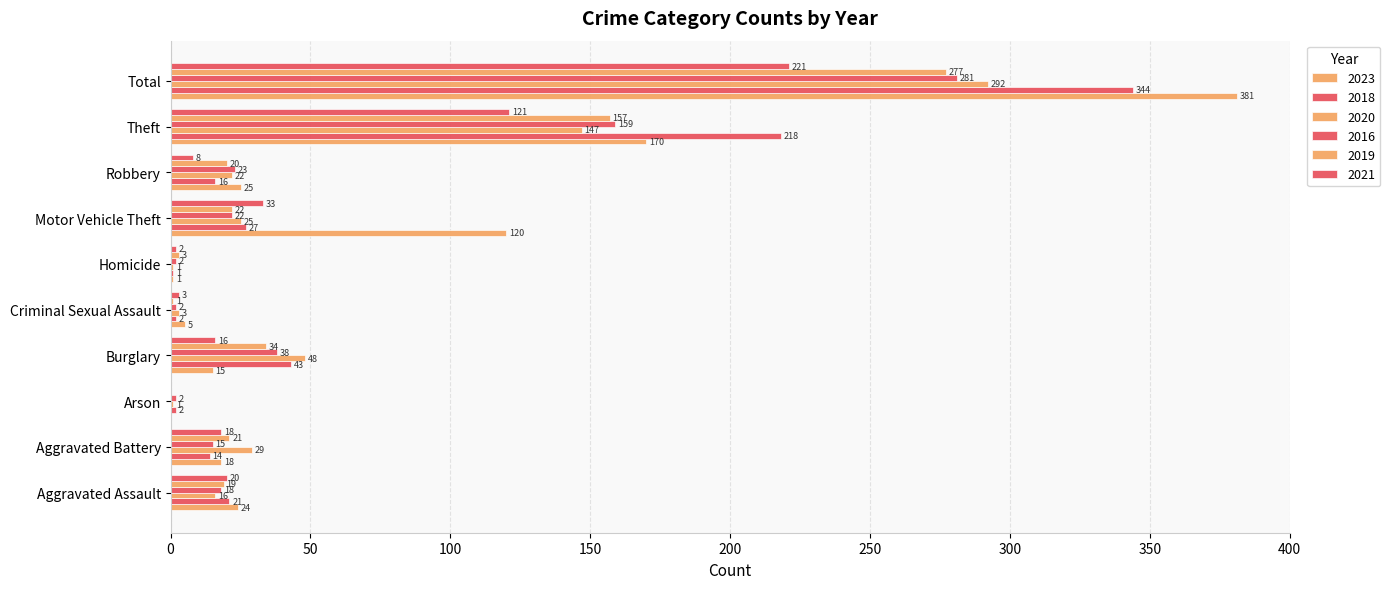

What value does the 2016 series have at Theft, to the nearest 5?

160